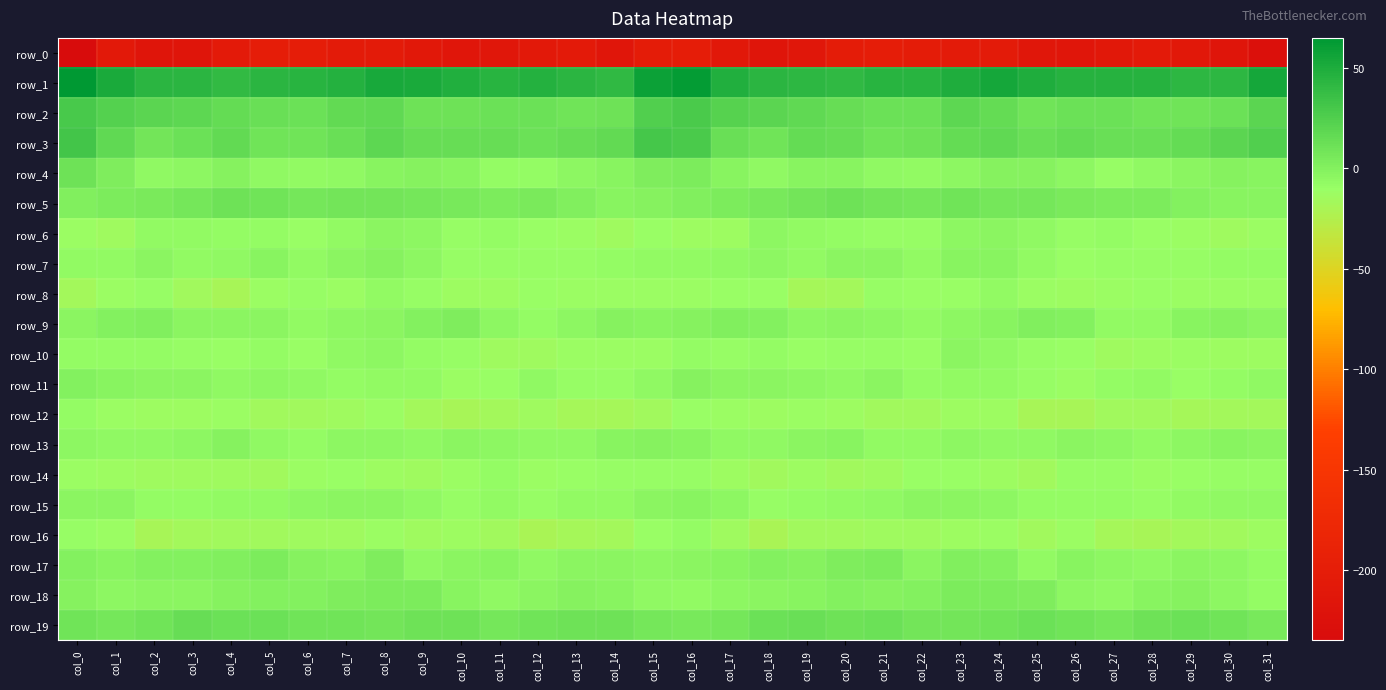

The row_3 series shows 27.9 at col_16. True or false?

True